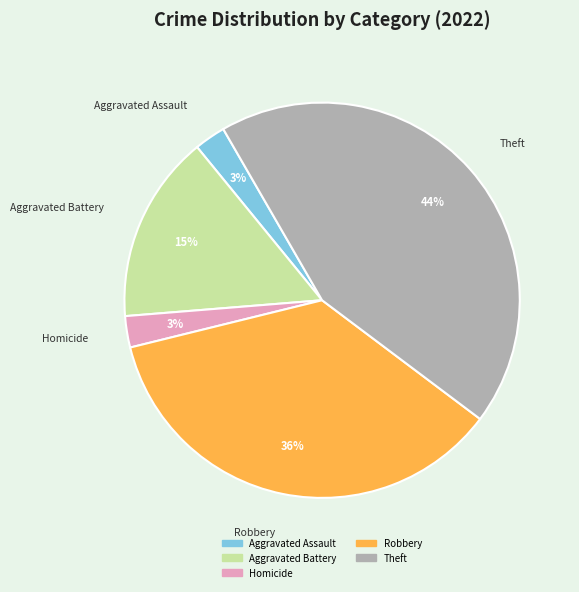

Is there a majority slice in this chart?

No